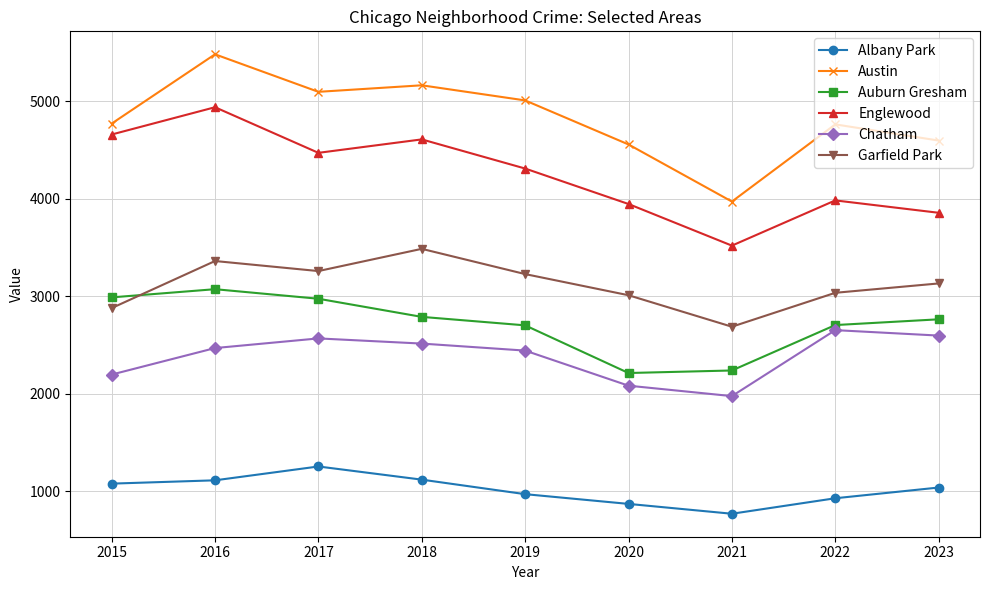

In Englewood, how many points are higher than both neighbors (excluding endpoints)?

3